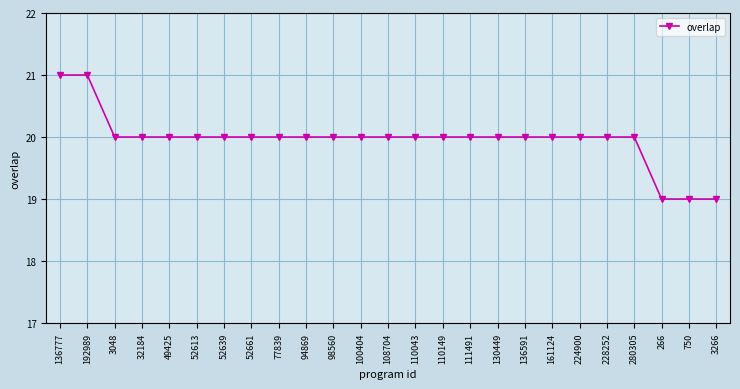

What is the ratio of the value at 52639 to the value at 100404?

1.0